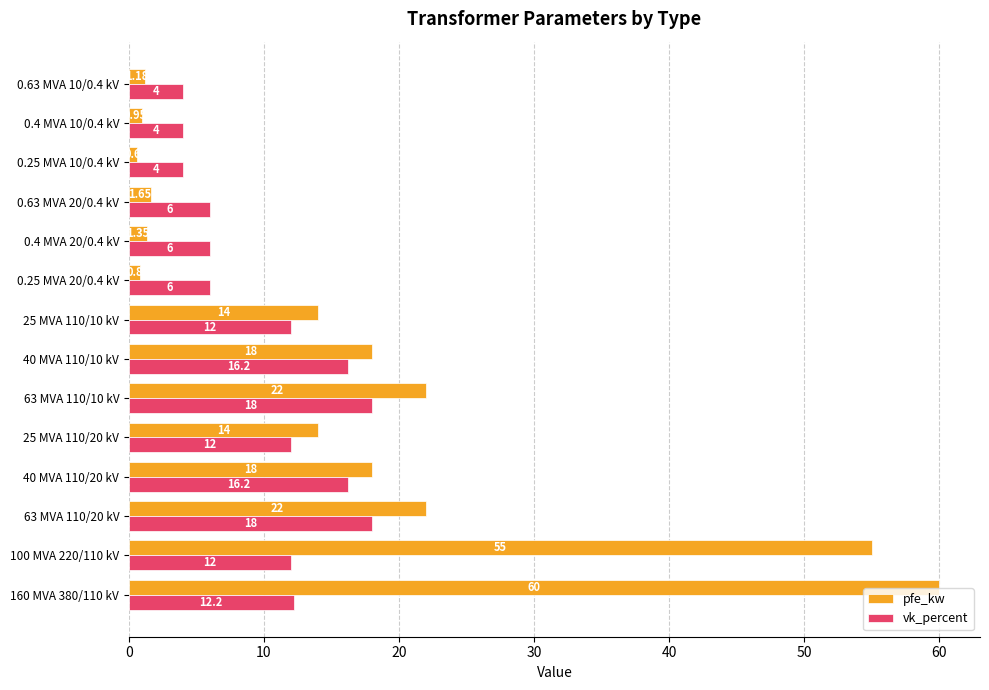

Rank the series by their average value, from lowest to highest.

vk_percent, pfe_kw